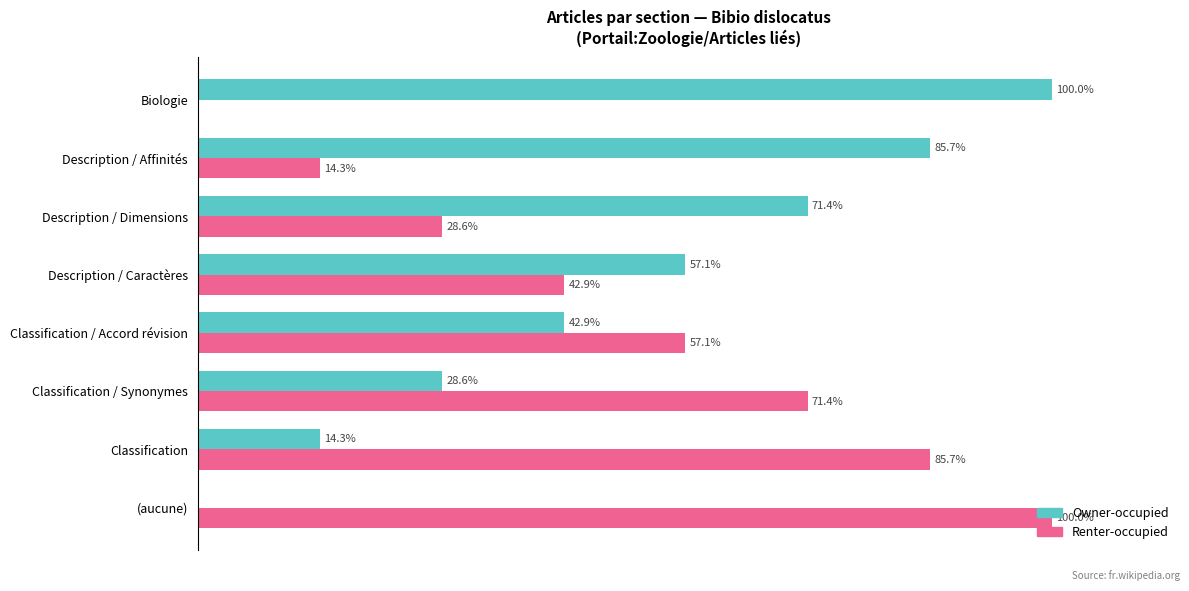

Is the value of Owner-occupied at Description / Affinités greater than the value of Renter-occupied at Description / Dimensions?

Yes